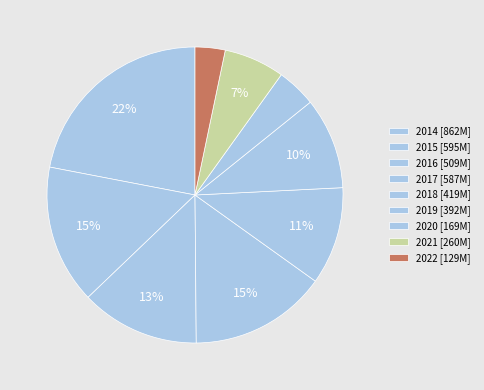

What is the change in value from 2019 to 2021?

-132305094.6